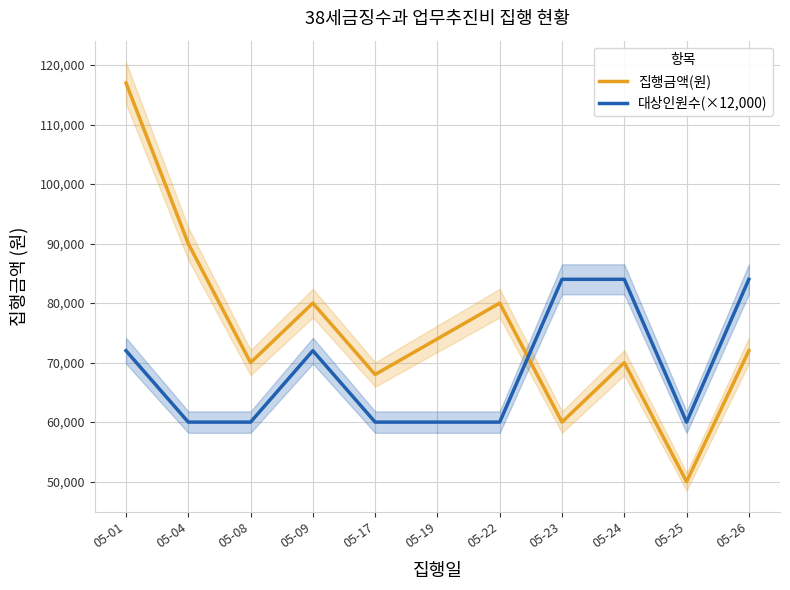

How many distinct data groups are displayed?

2